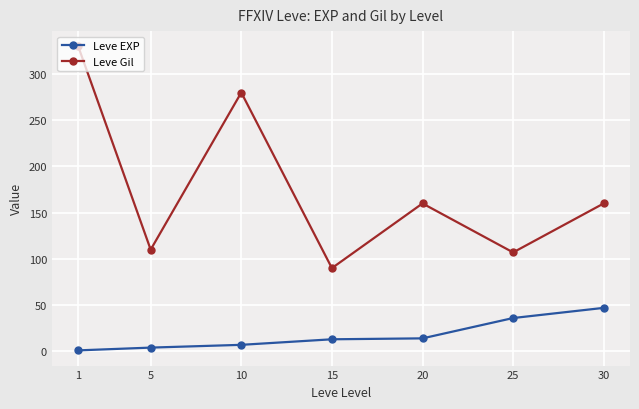

What is the spread (max minus min) of values at 20?

146